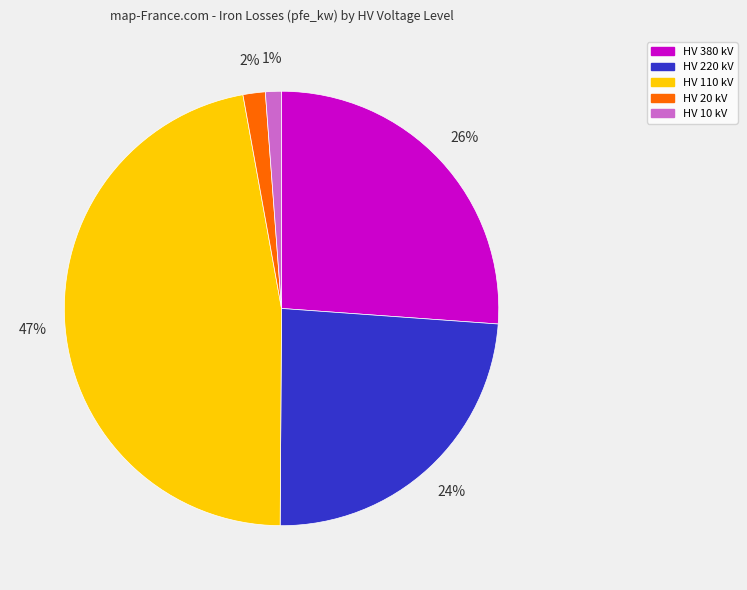

Between HV 110 kV and HV 380 kV, which is larger?

HV 110 kV